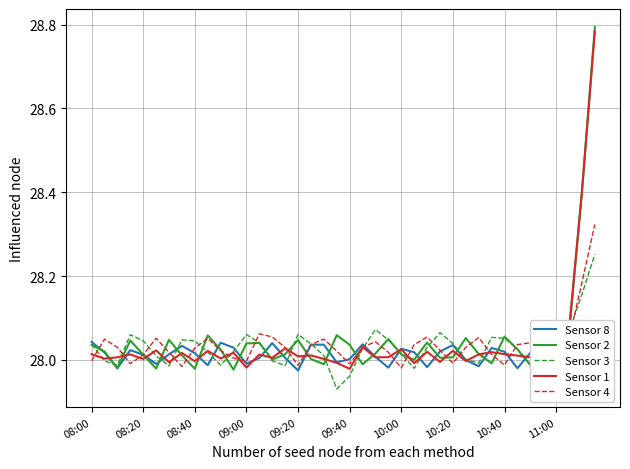

True or false: Sensor 3 has a value of 17.3 at 11:00.

False